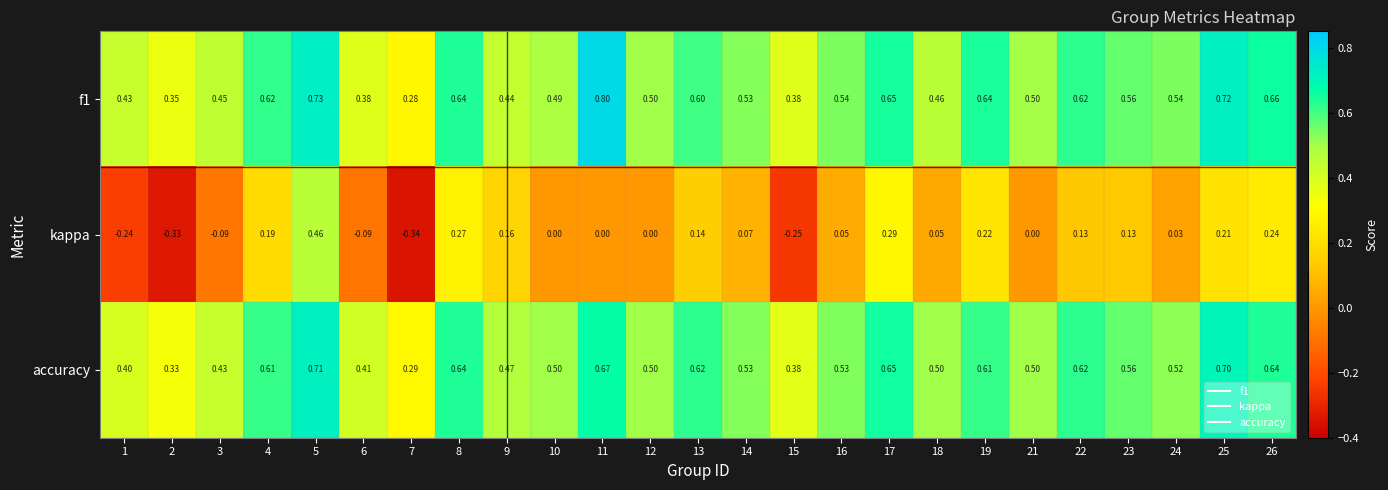

What is the spread (max minus min) of values at 1?

0.7